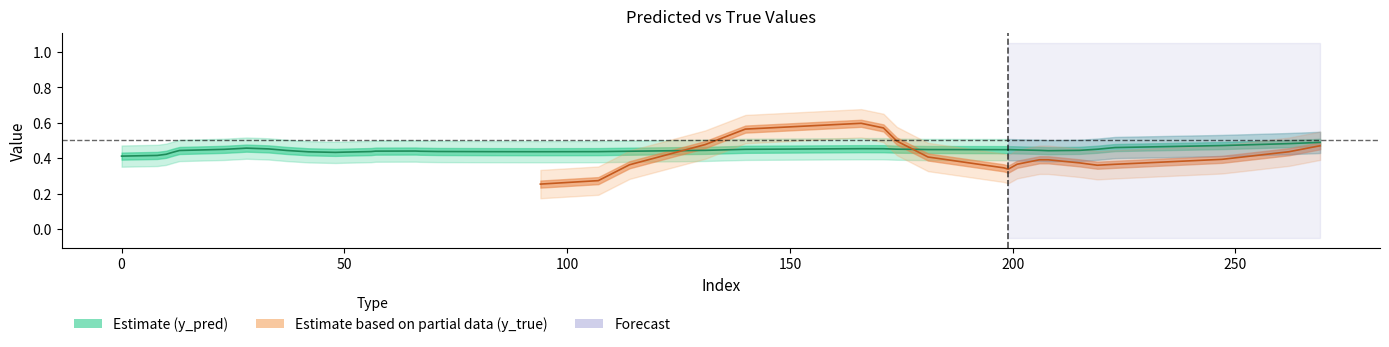

What is the label of the 4th point from the left?

33